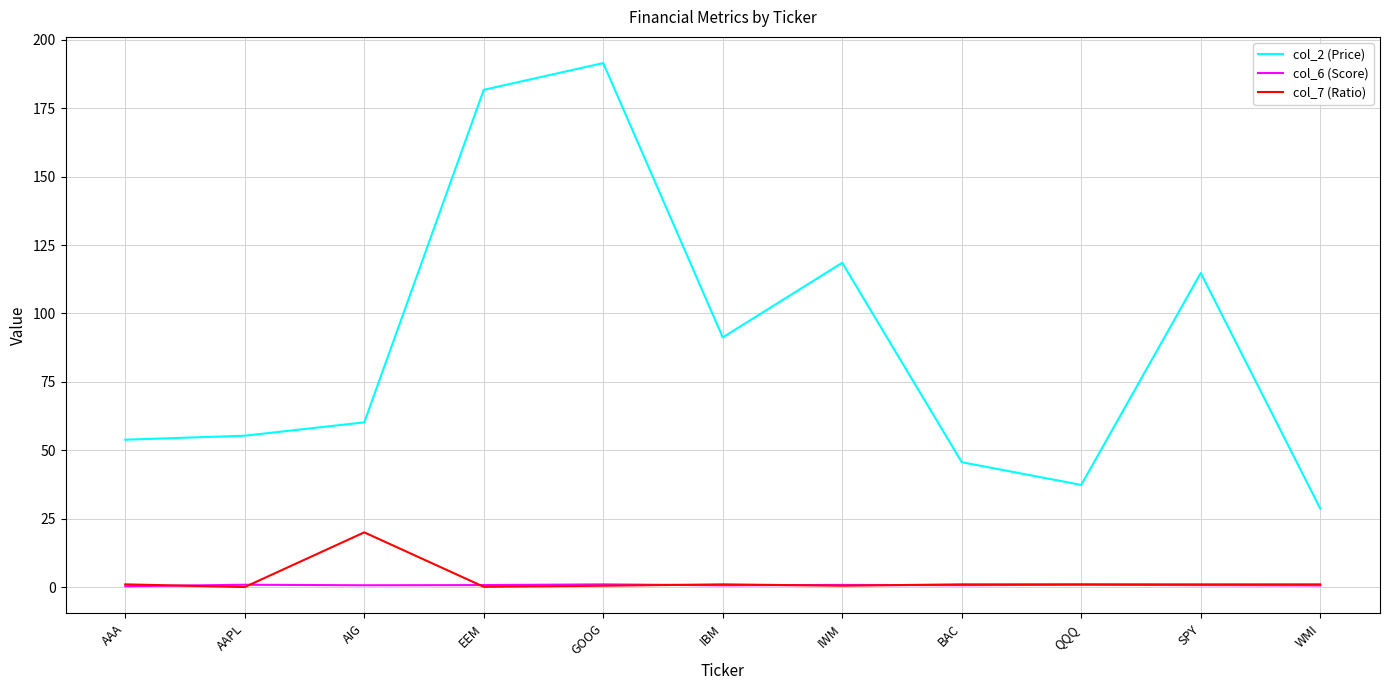

Rank the series by their maximum value, from highest to lowest.

col_2 (Price), col_7 (Ratio), col_6 (Score)